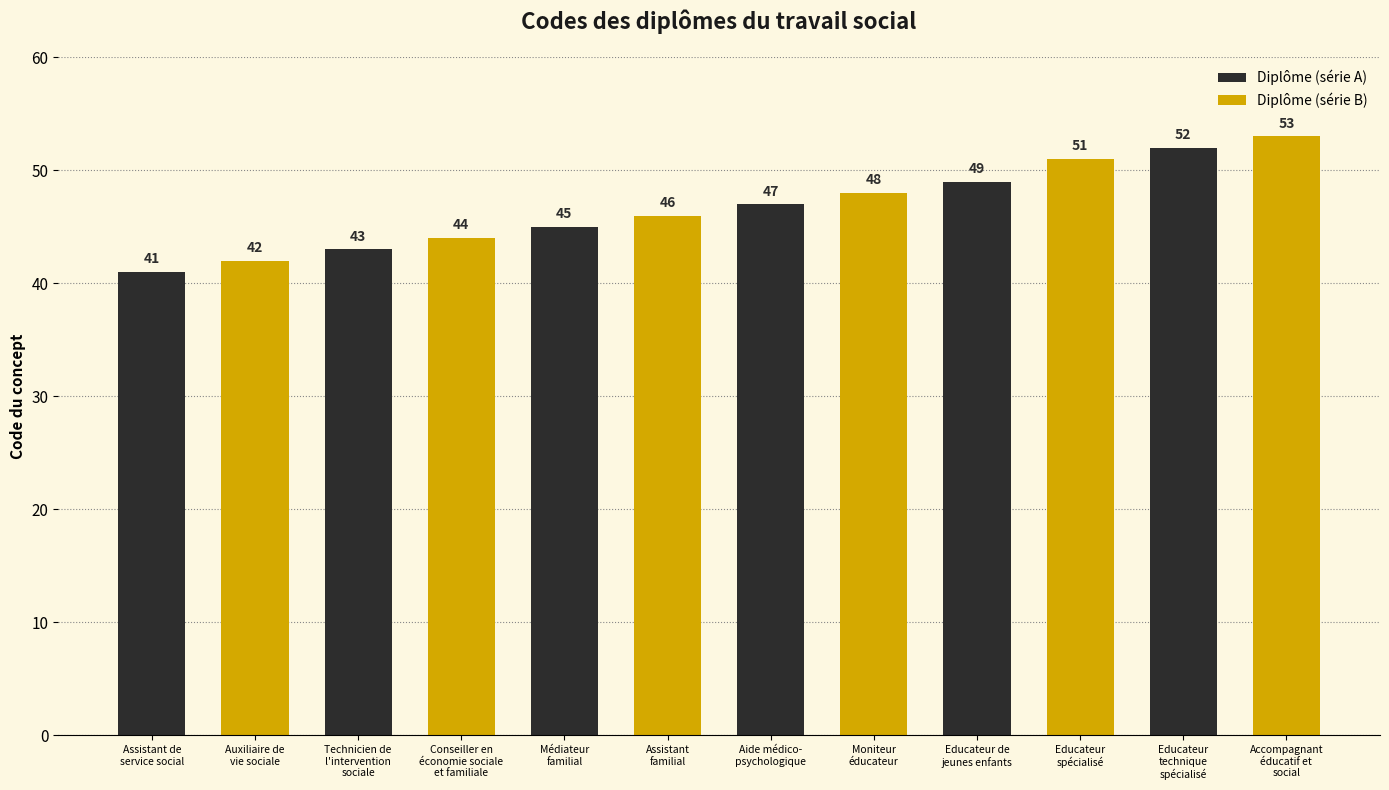

Count the number of categories in the chart.

6